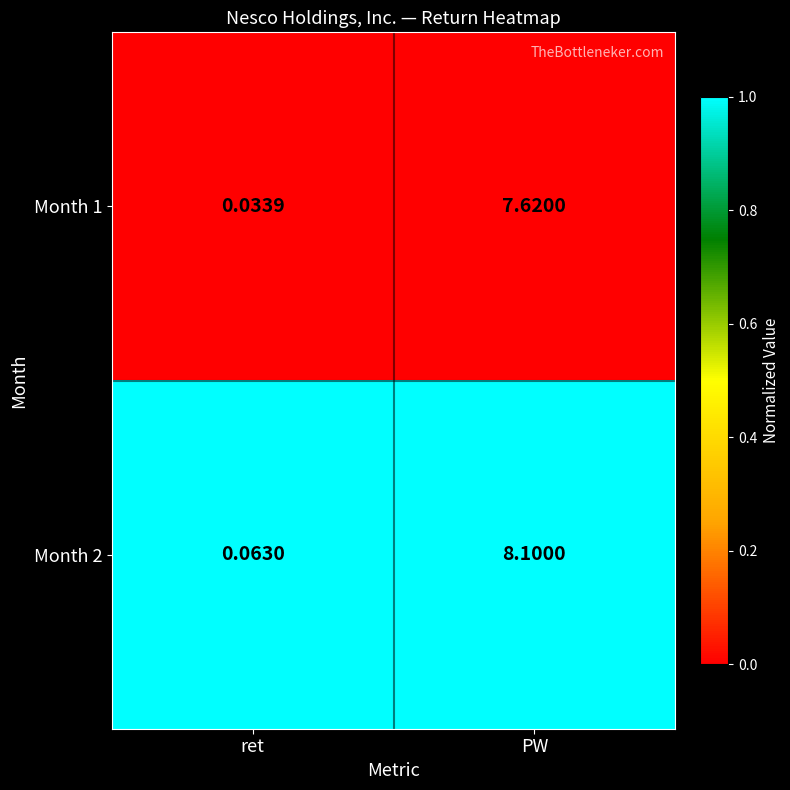

Rank the categories by Month 1 value from lowest to highest.

ret, PW